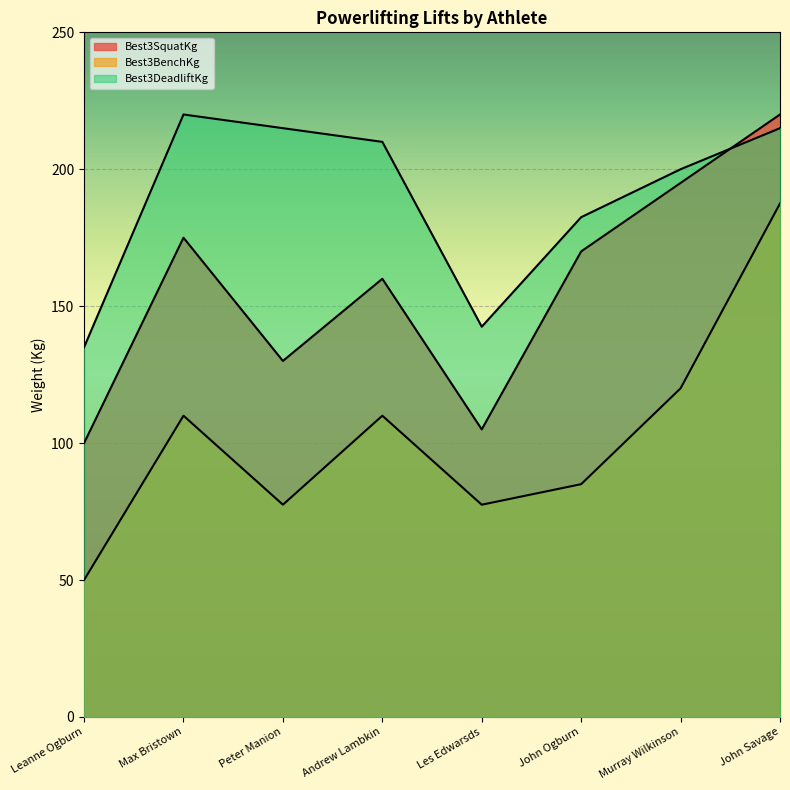

Rank the series by their maximum value, from lowest to highest.

Best3BenchKg, Best3SquatKg, Best3DeadliftKg